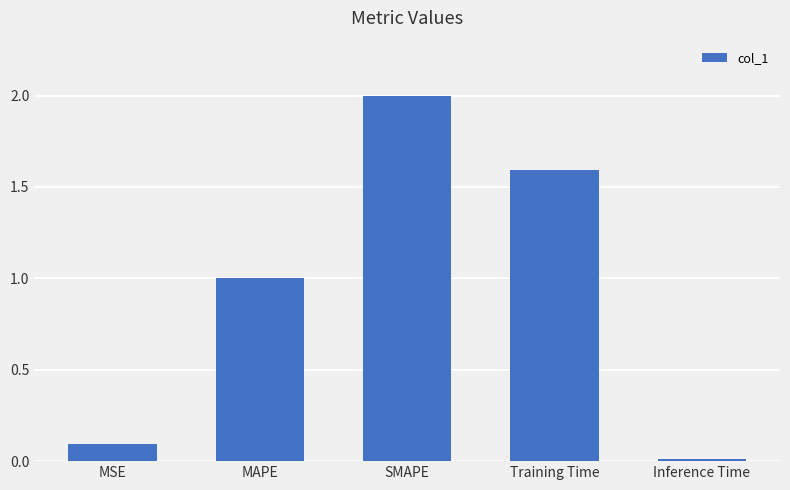

Which has a higher value, Training Time or MSE?

Training Time